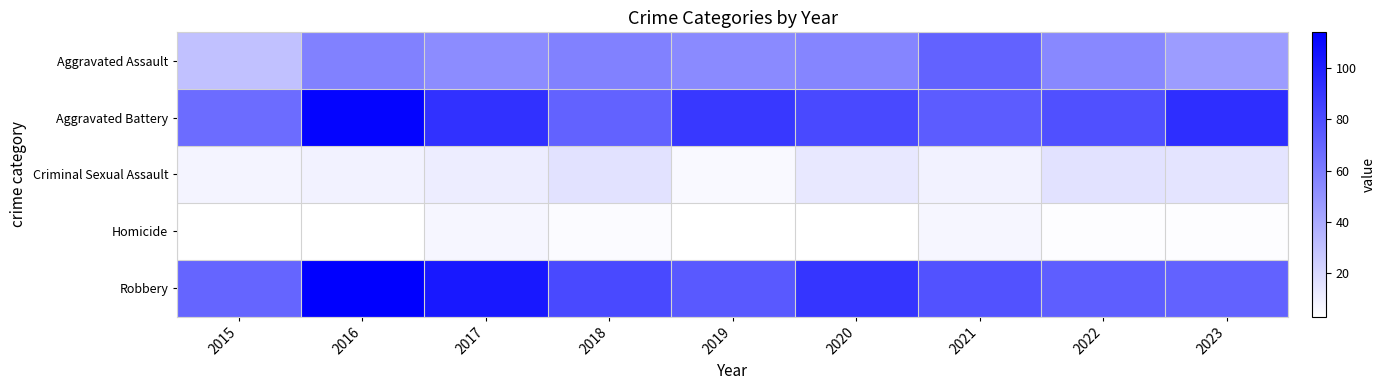

Reading right to left, transcribe all the data shown in this chart.

Aggravated Assault: 2023=46	2022=55	2021=71	2020=56	2019=54	2018=58	2017=53	2016=58	2015=30
Aggravated Battery: 2023=94	2022=79	2021=74	2020=82	2019=89	2018=71	2017=92	2016=112	2015=67
Criminal Sexual Assault: 2023=15	2022=16	2021=9	2020=13	2019=6	2018=16	2017=11	2016=9	2015=8
Homicide: 2023=4	2022=4	2021=7	2020=3	2019=3	2018=5	2017=7	2016=3	2015=3
Robbery: 2023=71	2022=73	2021=78	2020=91	2019=75	2018=82	2017=103	2016=114	2015=70